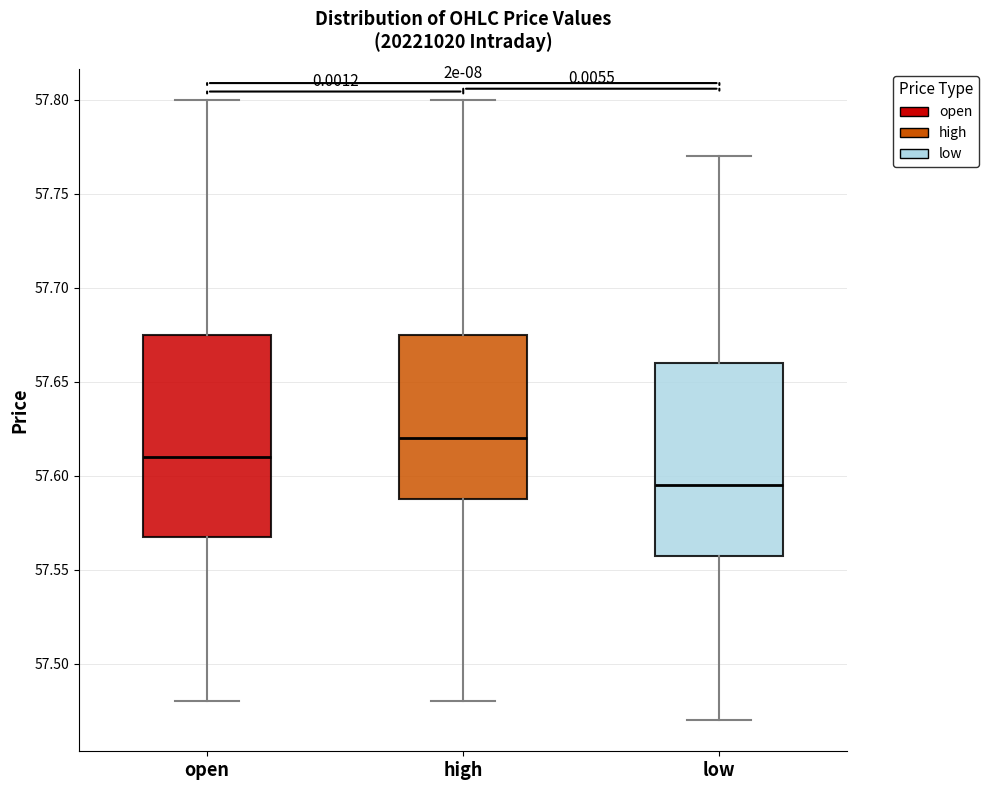

Reading left to right, read every box against the y-axis: the position of its median line, the range the box covers, and the ends of its whiskers. The values are not printed on the chart, so give them approximately, as read against the axis.

open: median 57.610, box 57.570 to 57.675, whiskers 57.480 to 57.800
high: median 57.620, box 57.590 to 57.675, whiskers 57.480 to 57.800
low: median 57.595, box 57.560 to 57.660, whiskers 57.470 to 57.770